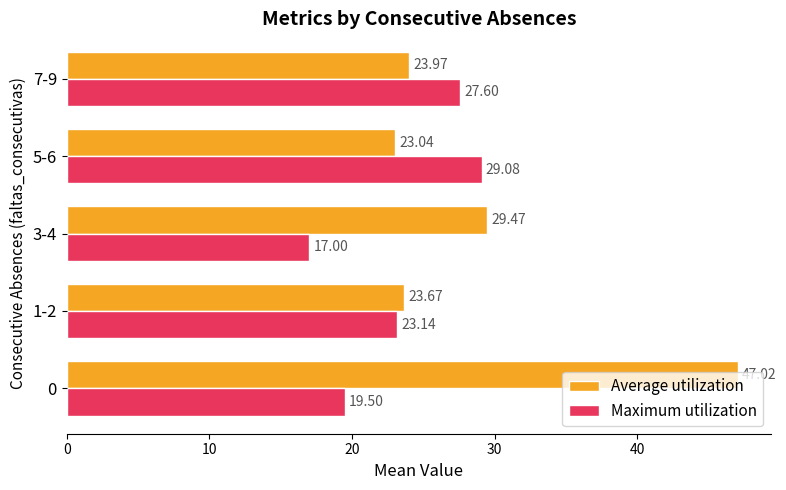

Which series has the largest total across all categories?

Average utilization